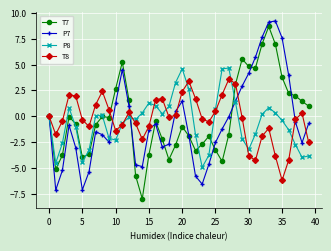

True or false: P7 has more than 1 points higher than both neighbors.

True